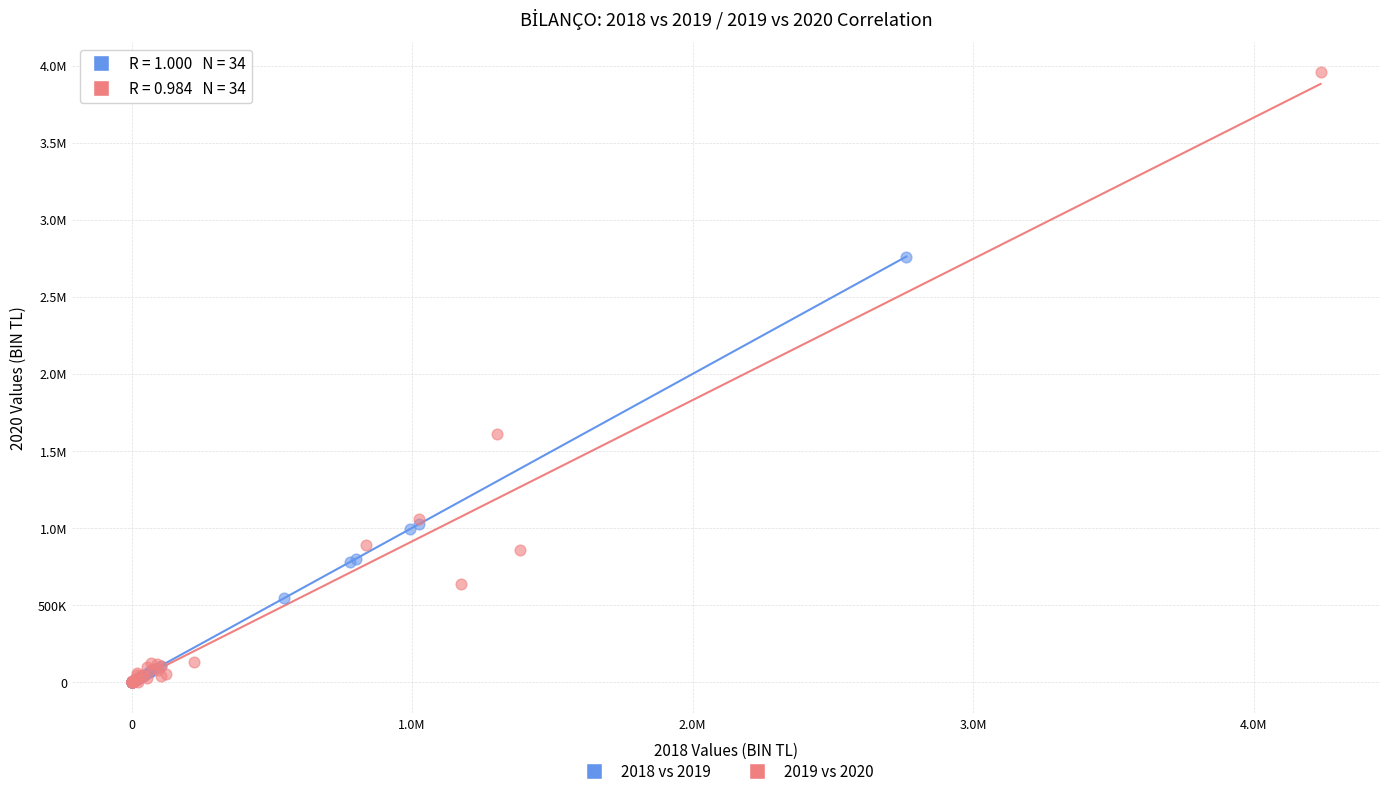

What are all the series names shown in the legend?

2018 vs 2019, 2019 vs 2020